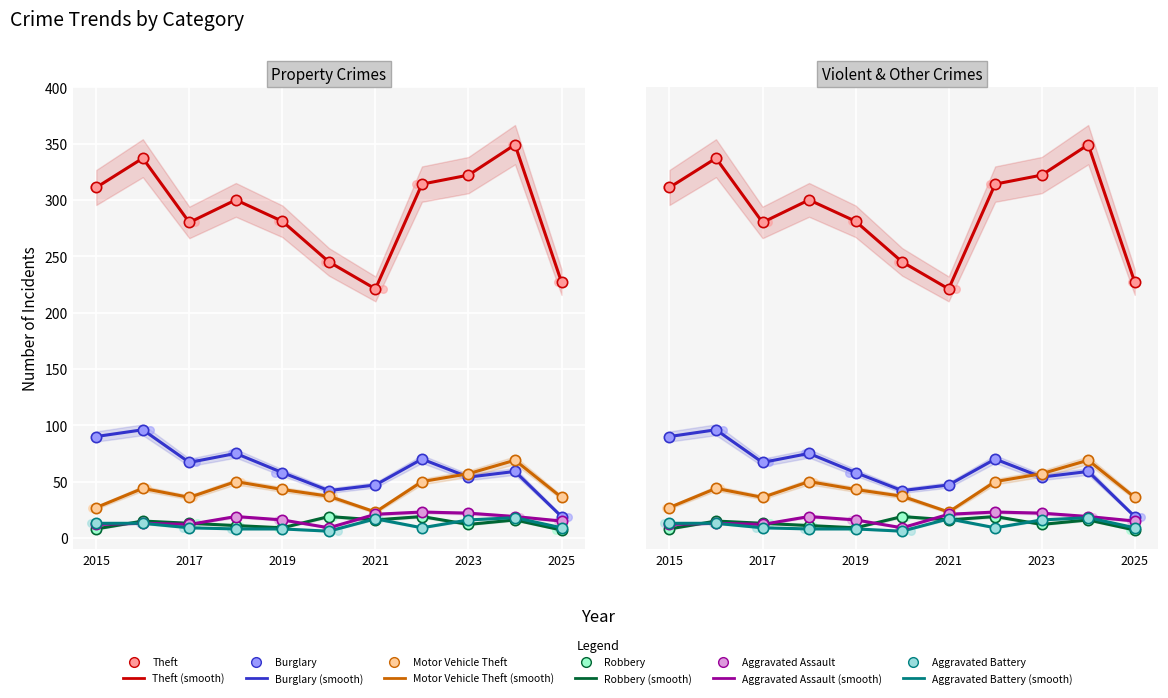

Is the value of Robbery (smooth) at 10 greater than the value of Aggravated Battery (smooth) at 8?

No